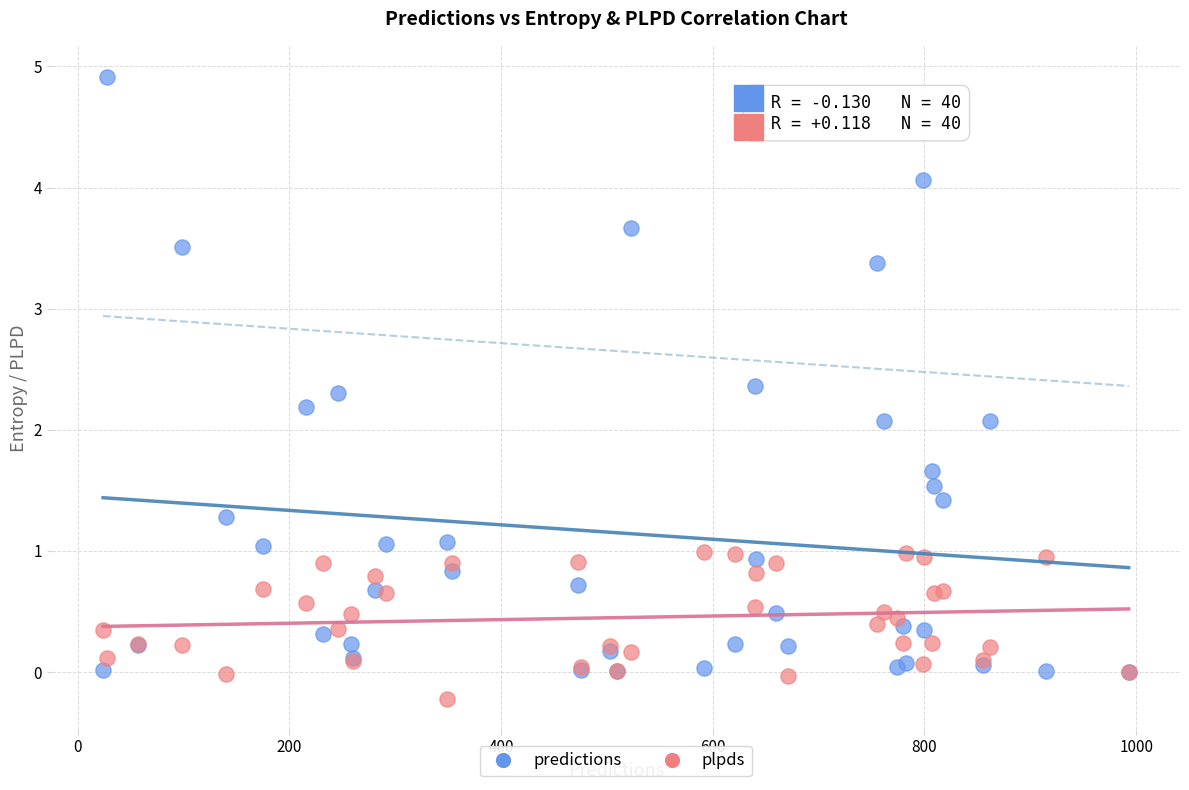

What are all the series names shown in the legend?

predictions, plpds